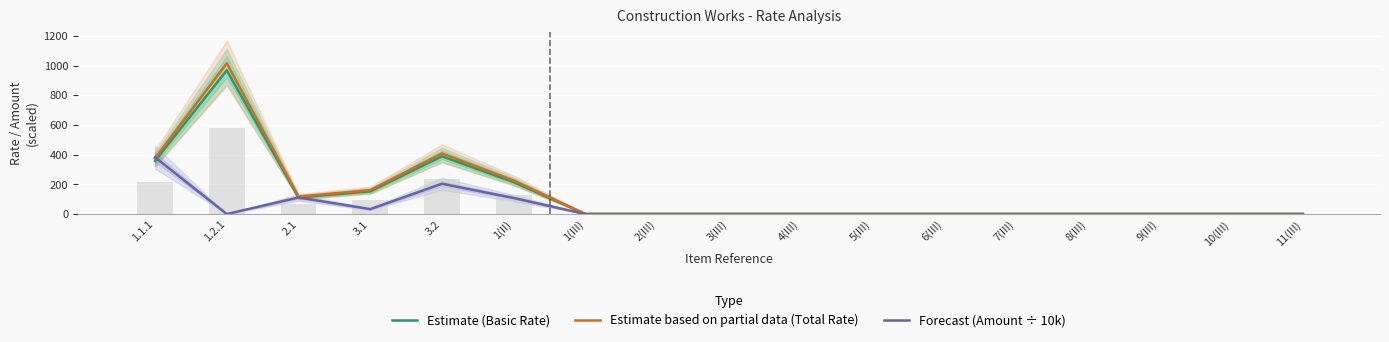

What is the difference between the maximum and minimum values in the Forecast (Amount ÷ 10k) series?

382.4